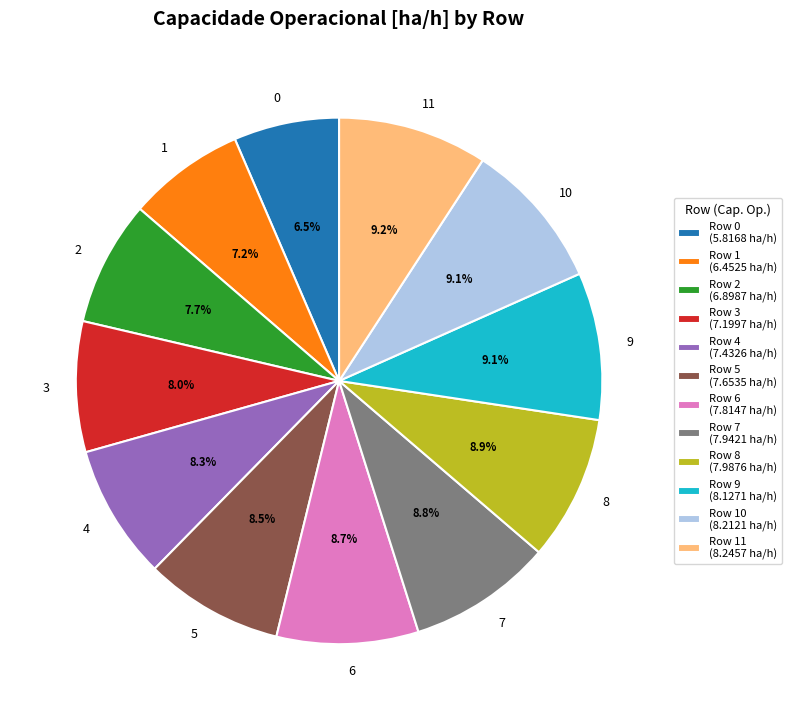

What percentage is NOT represented by 0?

93.5%